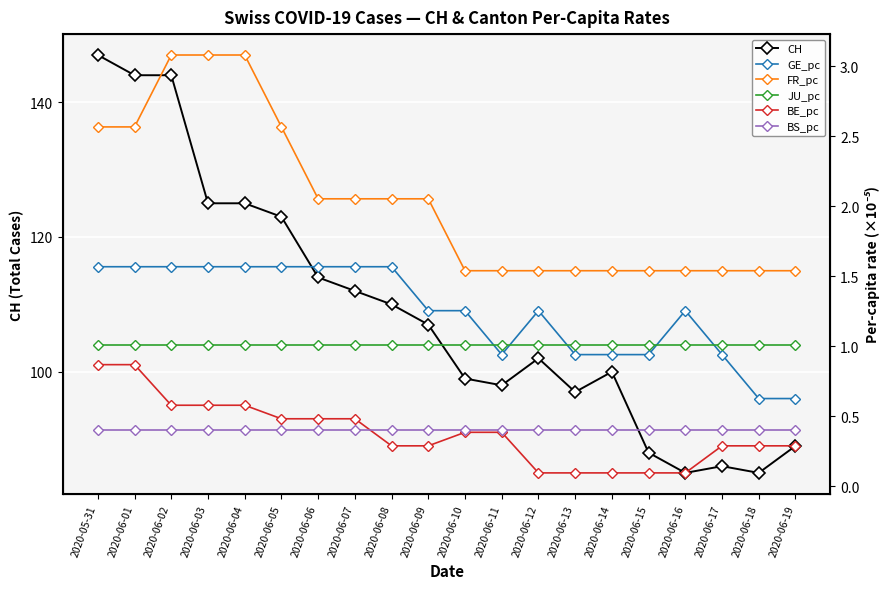

What value does the BS_pc series have at 2020-06-18?

0.4